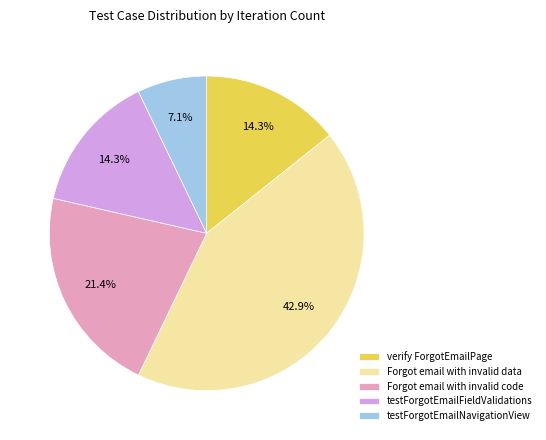

Between Forgot email with invalid data and testForgotEmailNavigationView, which is larger?

Forgot email with invalid data